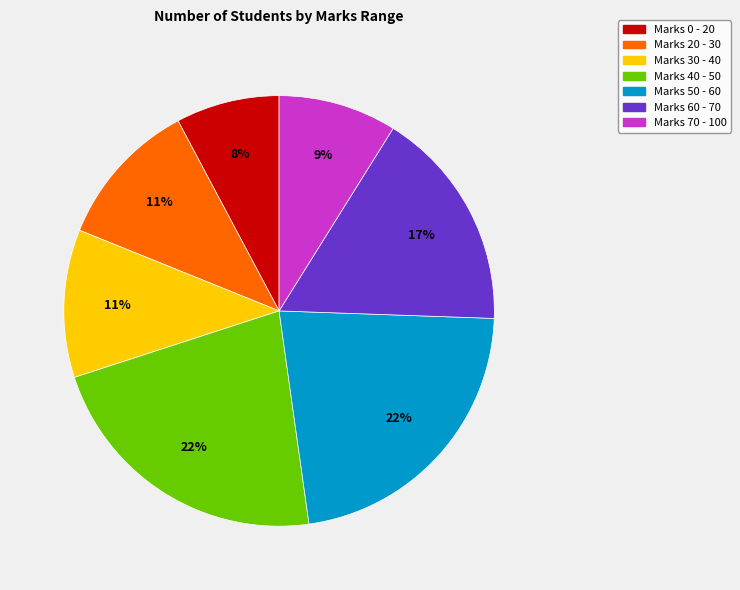

Count the number of slices in the pie.

7